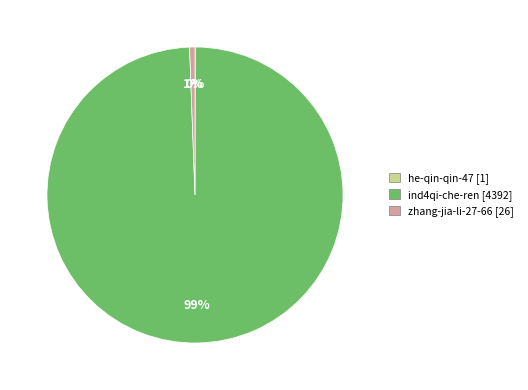

To the nearest percent, what is the average slice percentage?

33%